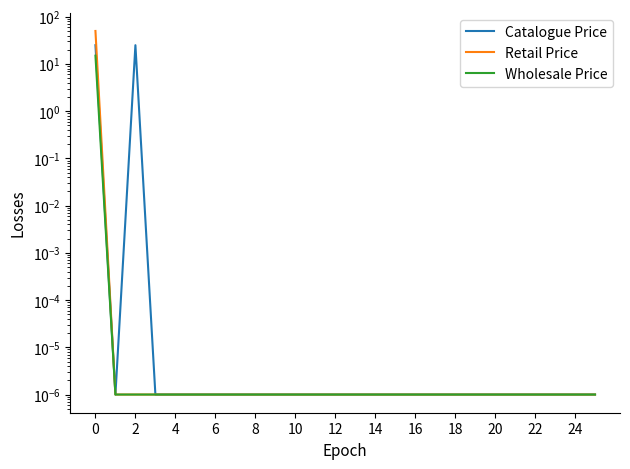

What are all the series names shown in the legend?

Catalogue Price, Retail Price, Wholesale Price